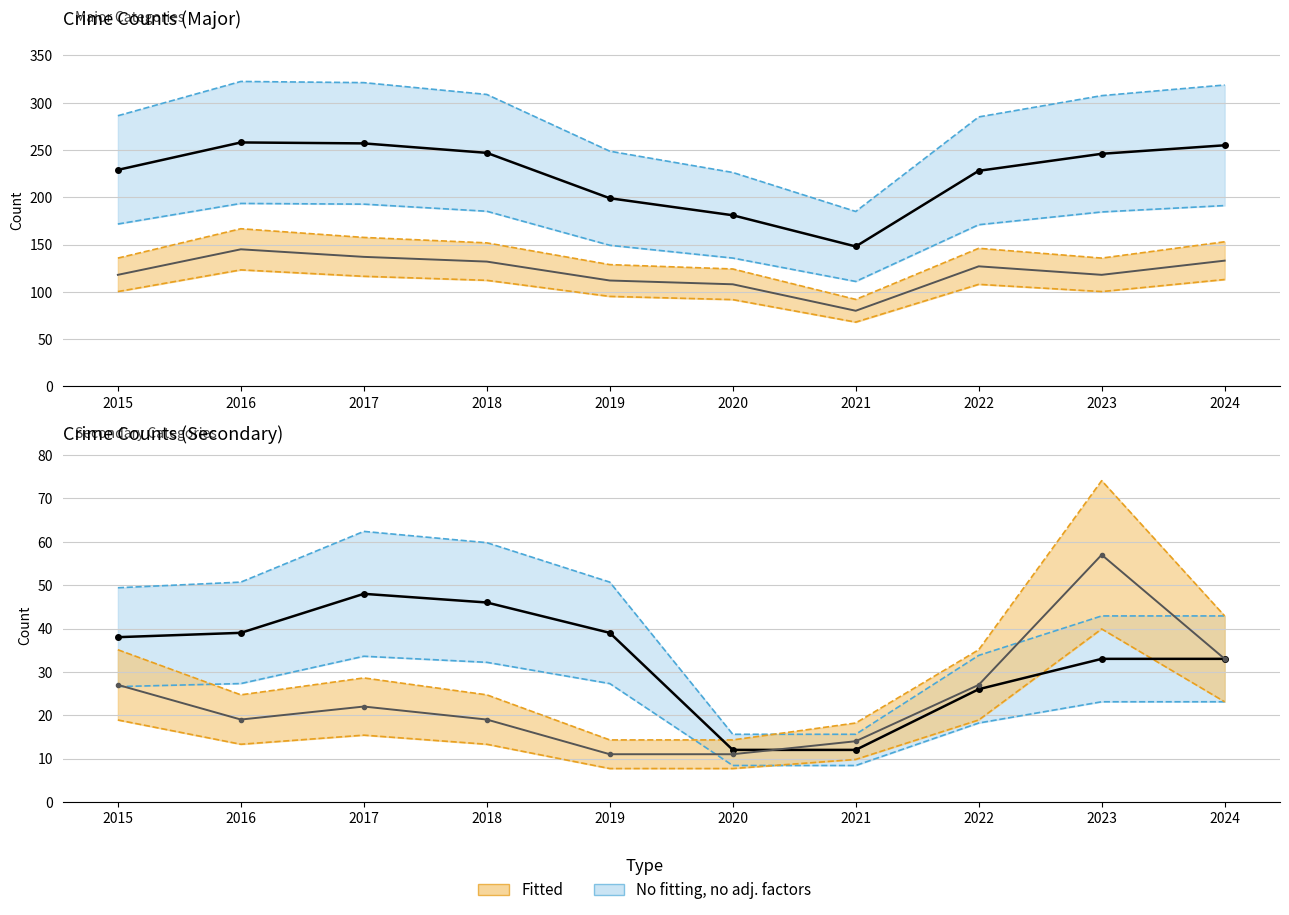

At which label is Total closest to 203?

2019